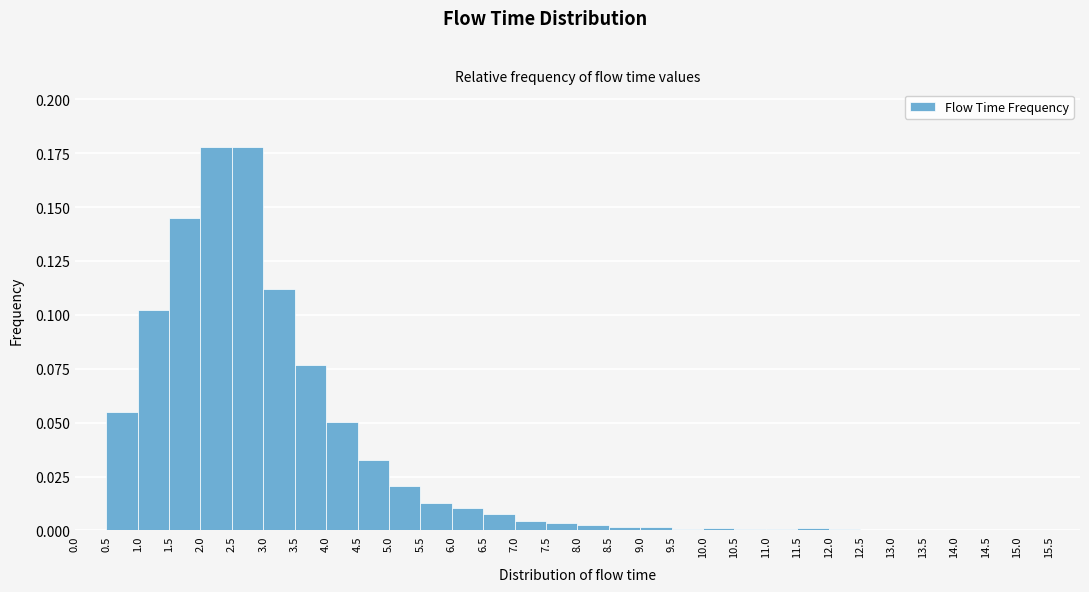

How tall is the bar that spans 6.5 to 7.0 on the x-axis? The values are not printed on the chart, so give them approximately, as read against the axis.

0.010